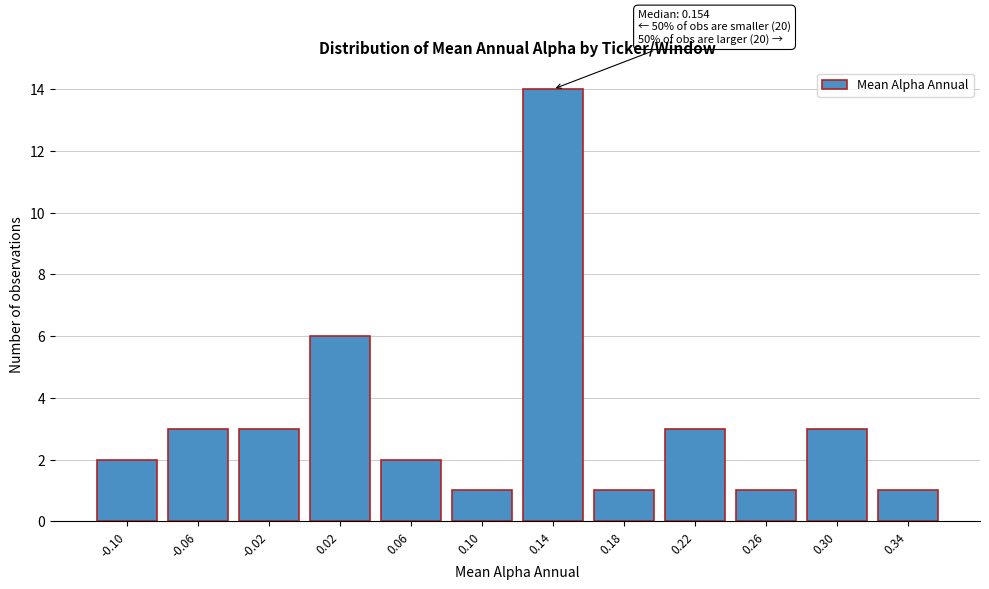

Reading left to right, extract all data points from this chart.

2	3	3	6	2	1	14	1	3	1	3	1